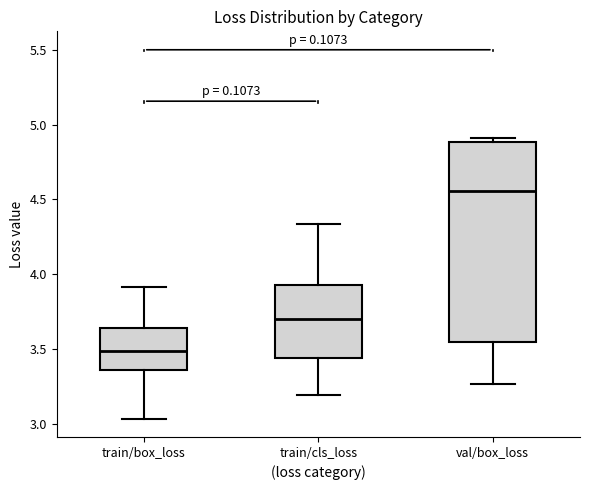

Reading left to right, read every box against the y-axis: the position of its median line, the range the box covers, and the ends of its whiskers. The values are not printed on the chart, so give them approximately, as read against the axis.

train/box_loss: median 3.50, box 3.35 to 3.65, whiskers 3.05 to 3.90
train/cls_loss: median 3.70, box 3.45 to 3.95, whiskers 3.20 to 4.35
val/box_loss: median 4.55, box 3.55 to 4.90, whiskers 3.25 to 4.90 (just above the box's upper edge)